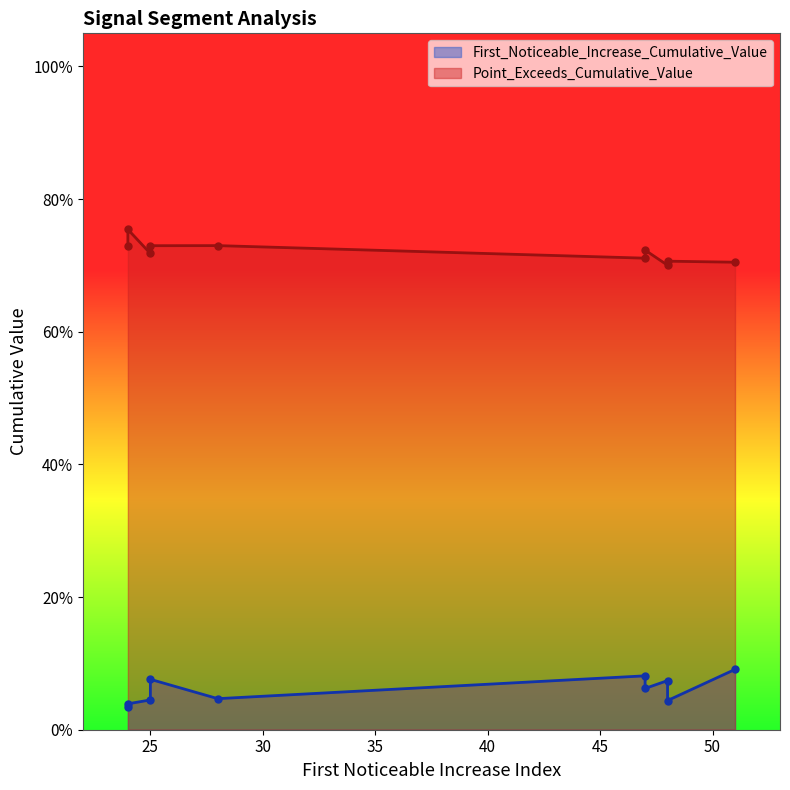

What is the average value of the Point_Exceeds_Cumulative_Value series?

0.7